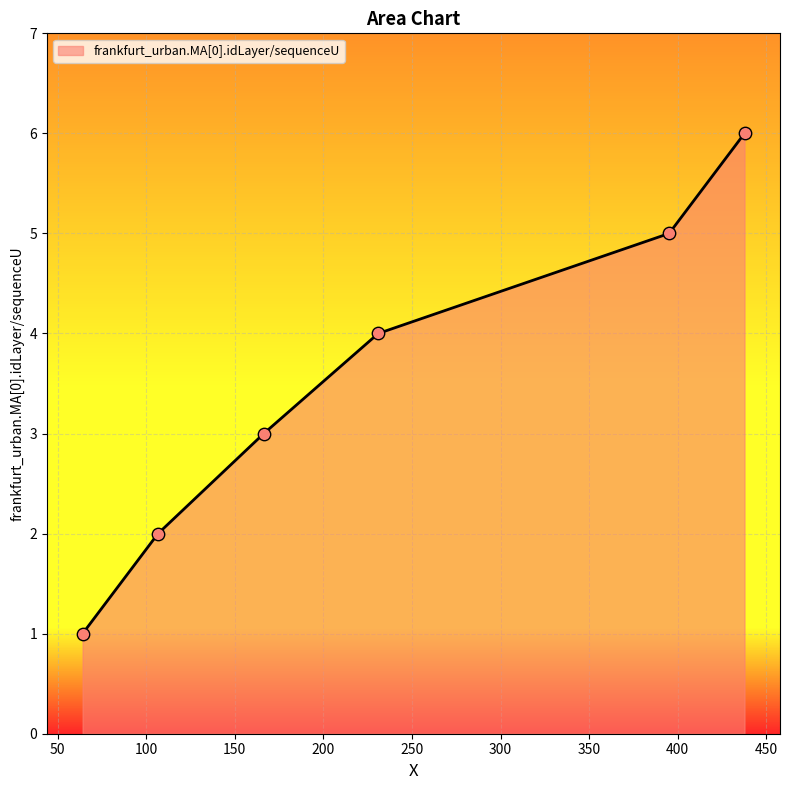

What is the maximum value shown in the chart?

6